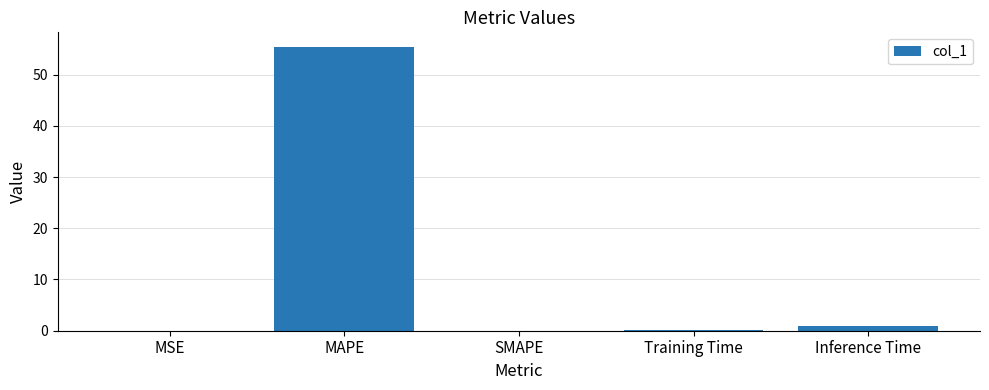

What is the maximum value shown in the chart?

55.5